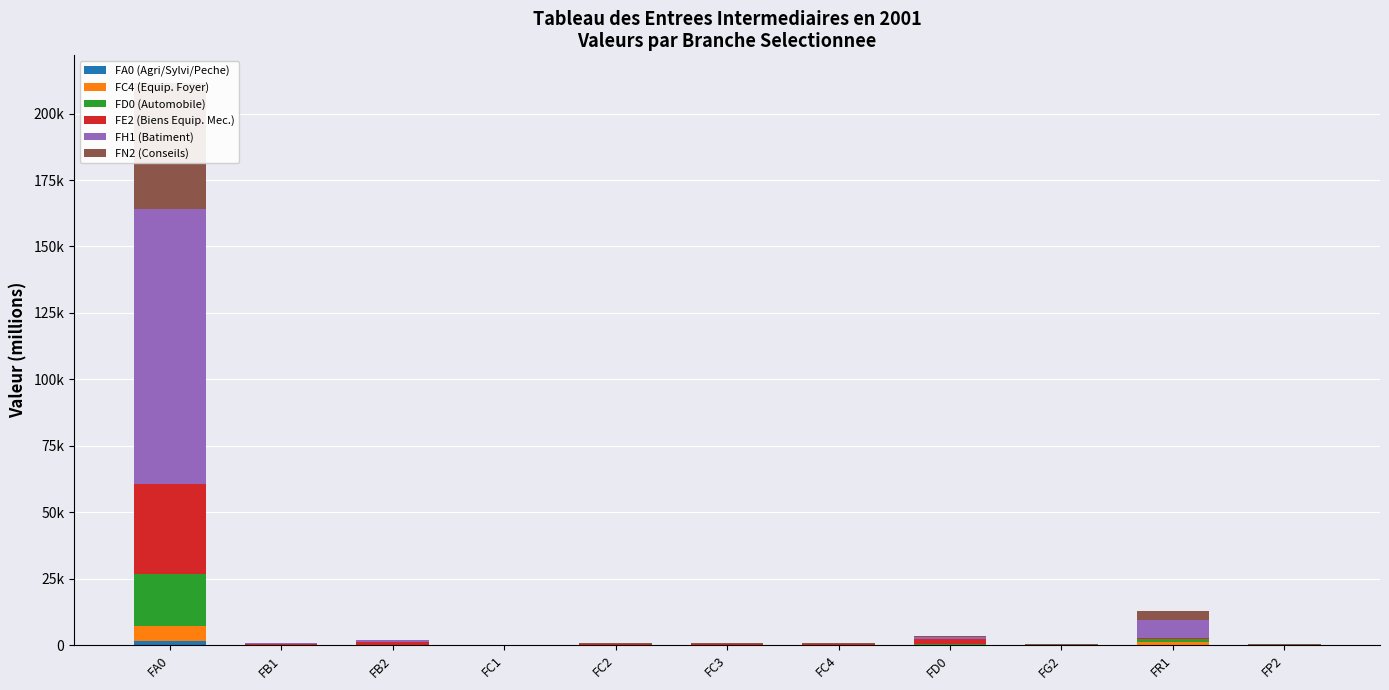

The FD0 (Automobile) series shows 3.9 at FC1. True or false?

False